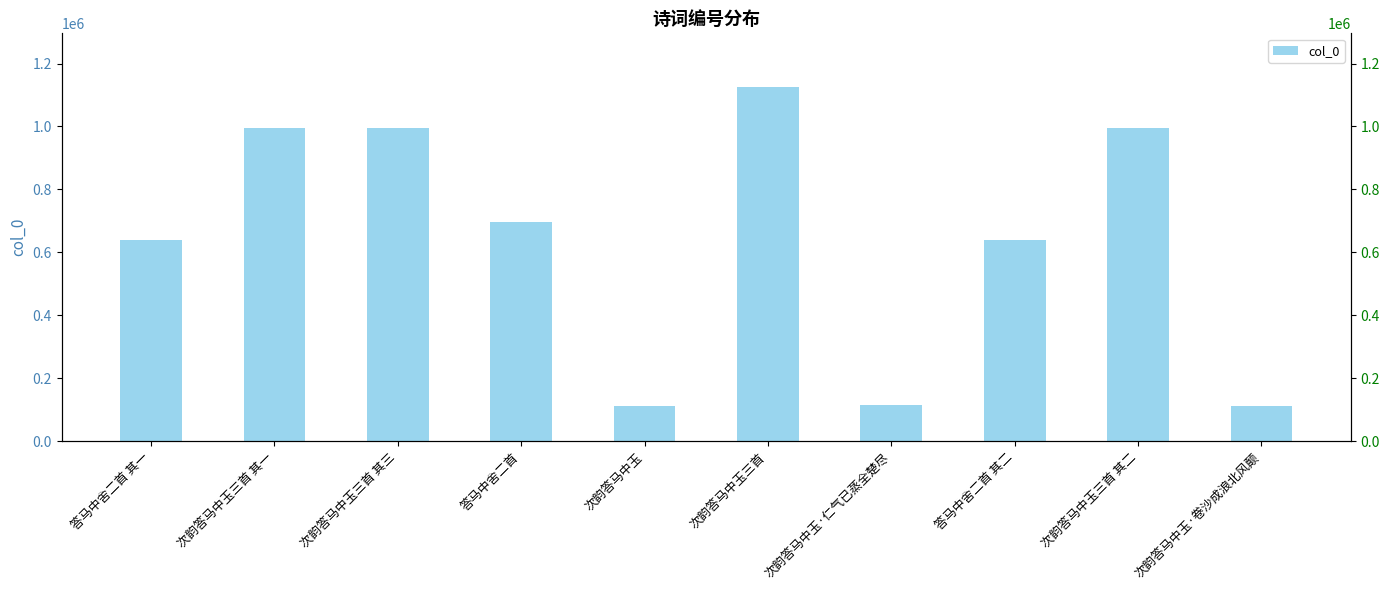

The value at 答马中舍二首 其二 is 638864. True or false?

True